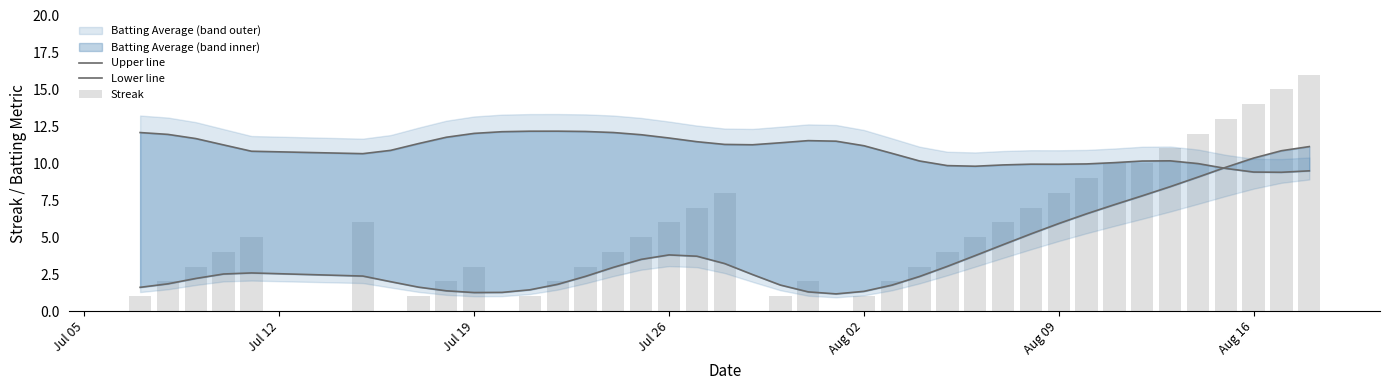

The value of Lower line at Jul 19 is 1.3. True or false?

True